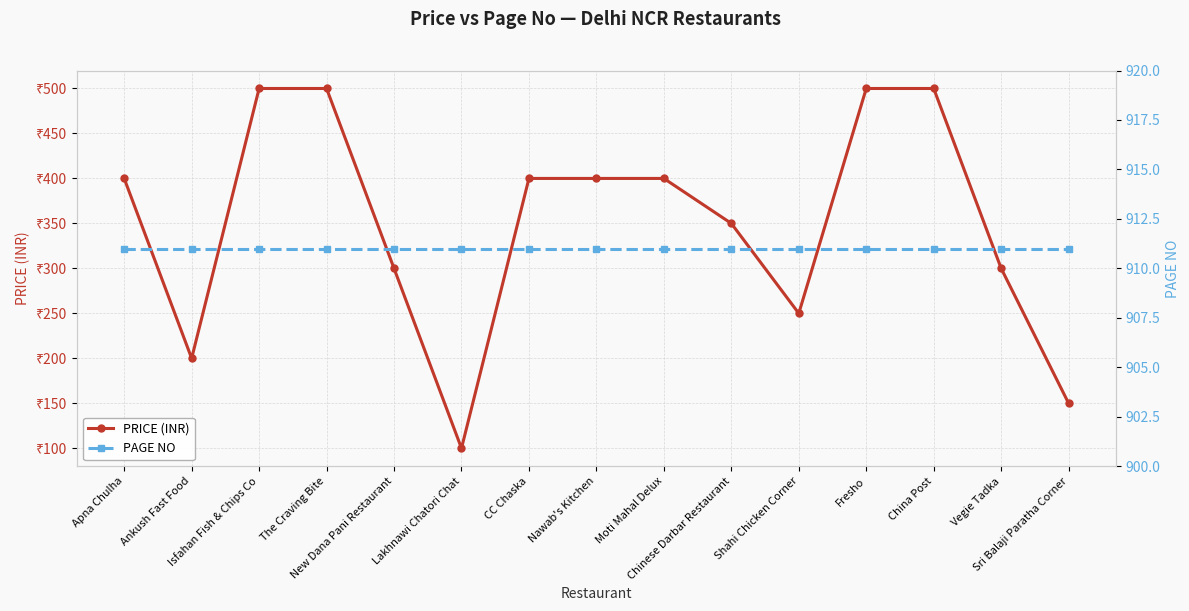

What is the approximate value of PRICE (INR) at Ankush Fast Food?

200